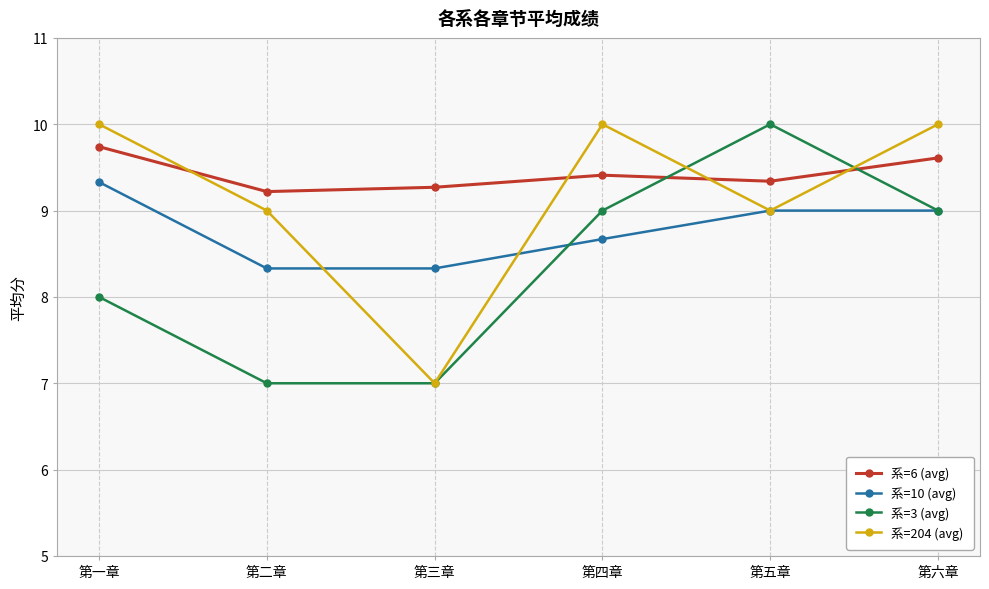

Rank the series at 第二章 from lowest to highest value.

系=3 (avg), 系=10 (avg), 系=204 (avg), 系=6 (avg)